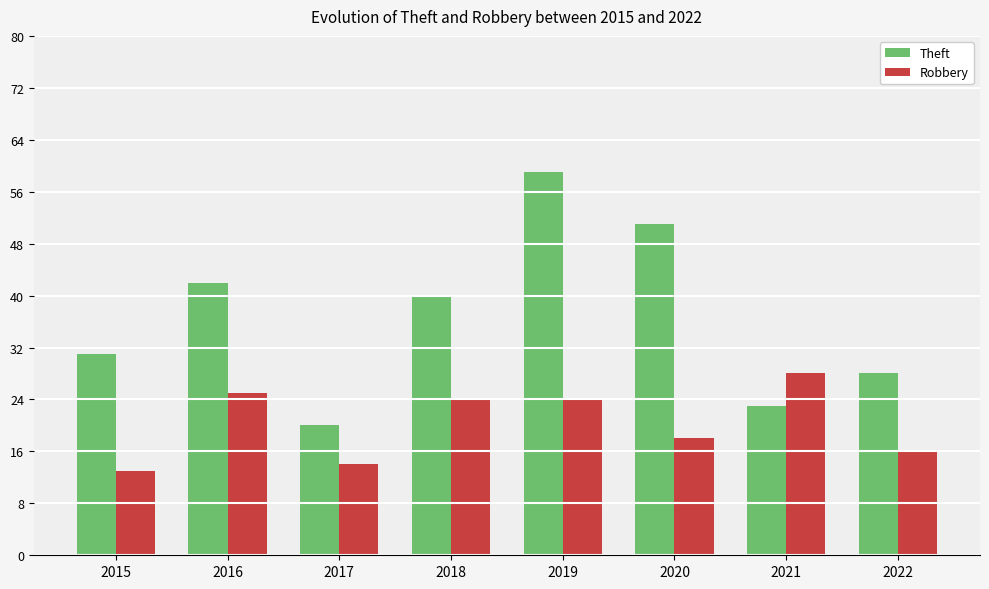

At which label is Theft closest to 39?

2018